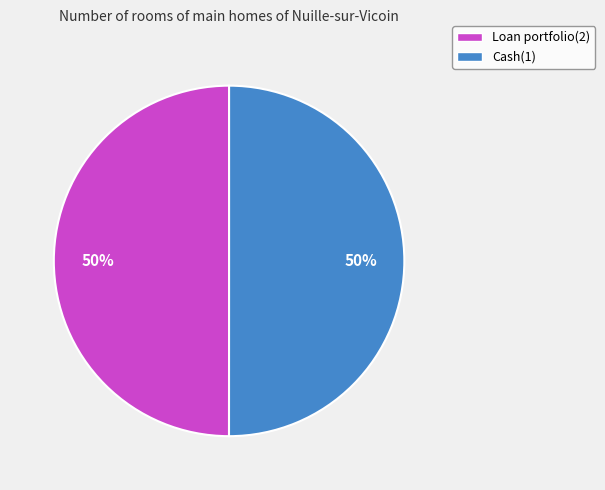

True or false: Cash(1) accounts for 61% of the total.

False